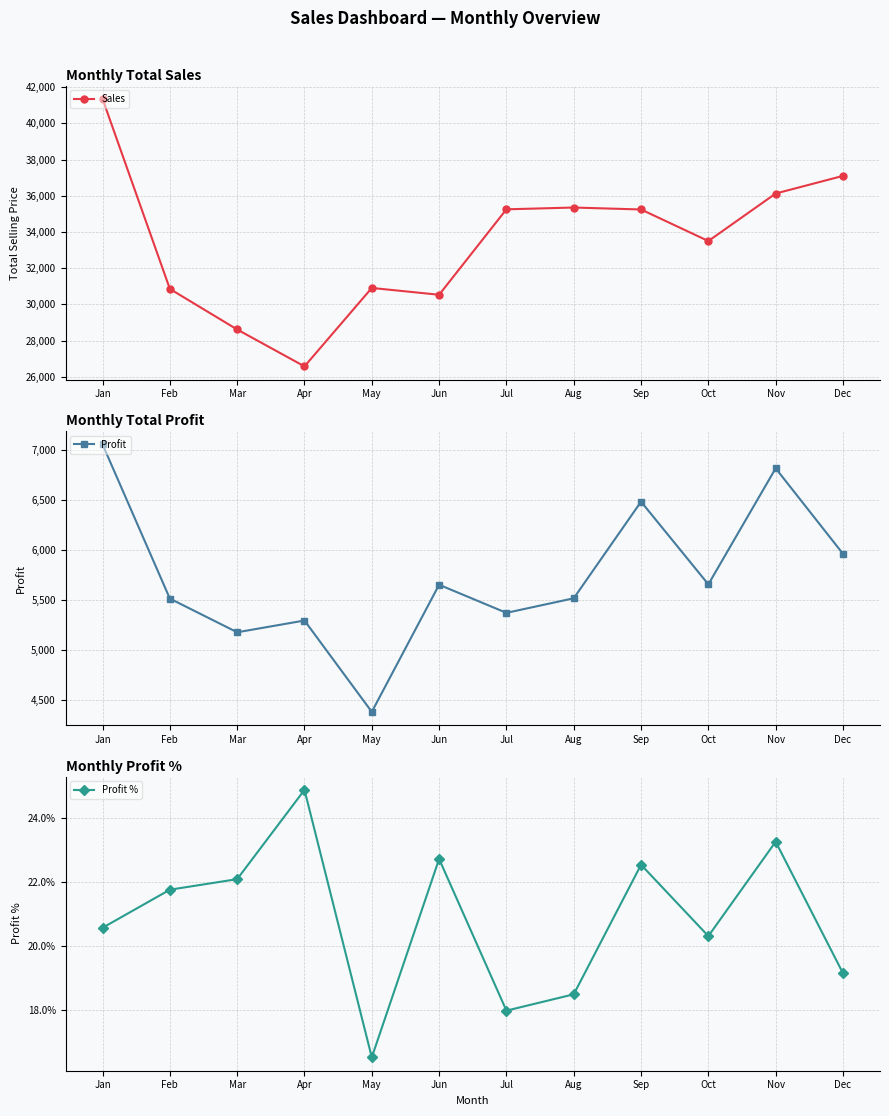

List the labels in order of Profit value, largest first.

Jan, Nov, Sep, Dec, Oct, Jun, Aug, Feb, Jul, Apr, Mar, May